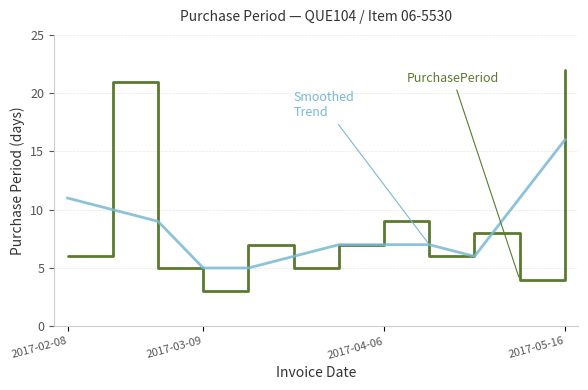

What is the maximum value shown in the chart?

22